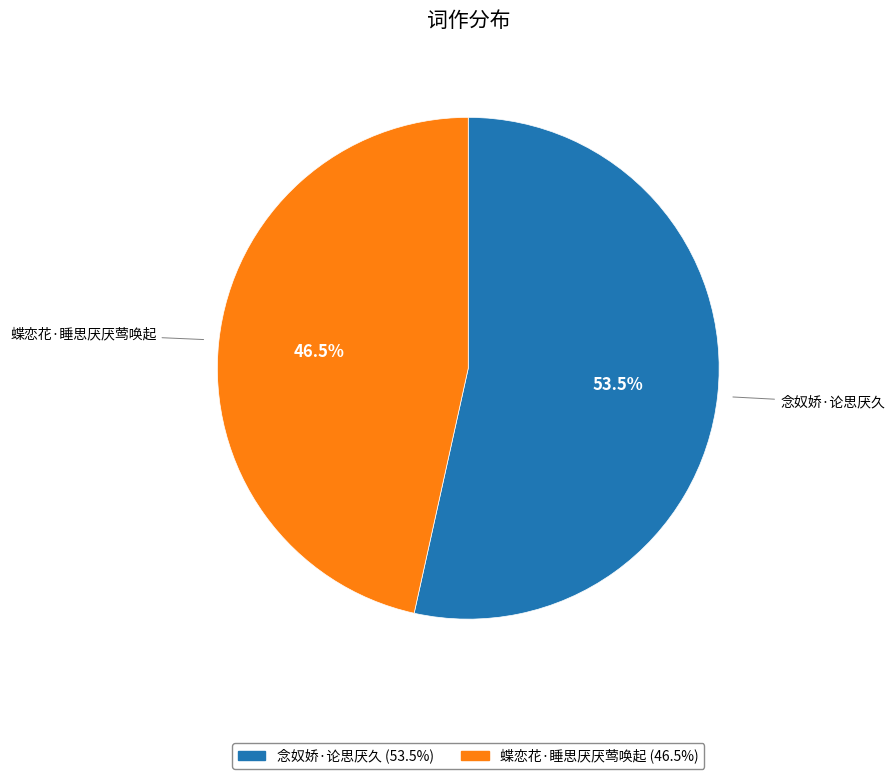

Which slice is the smallest?

蝶恋花·睡思厌厌莺唤起